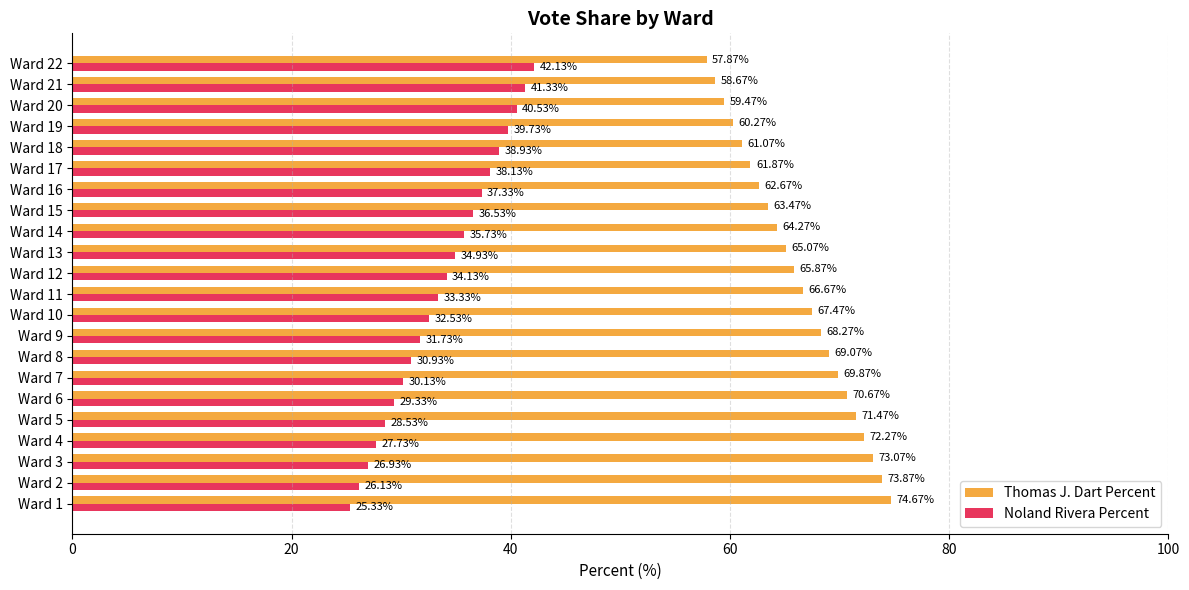

At how many categories does at least one series exceed 60?

19